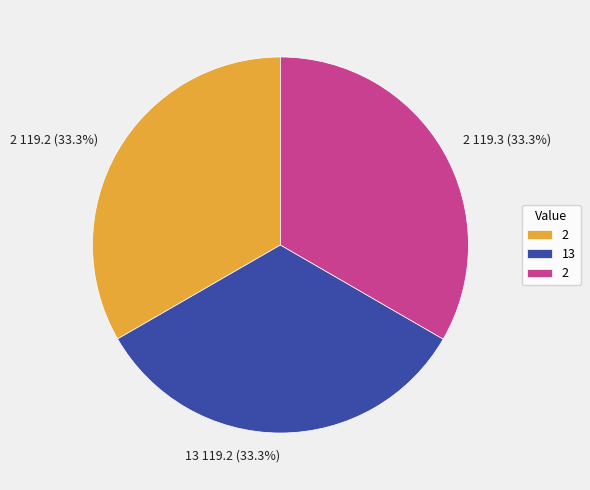

Is there any slice that represents more than half of the pie?

No